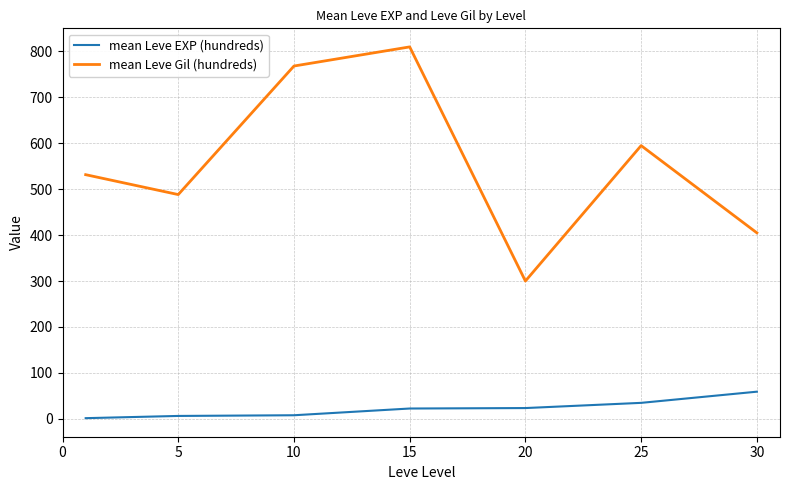

Which series has the largest total across all categories?

mean Leve Gil (hundreds)